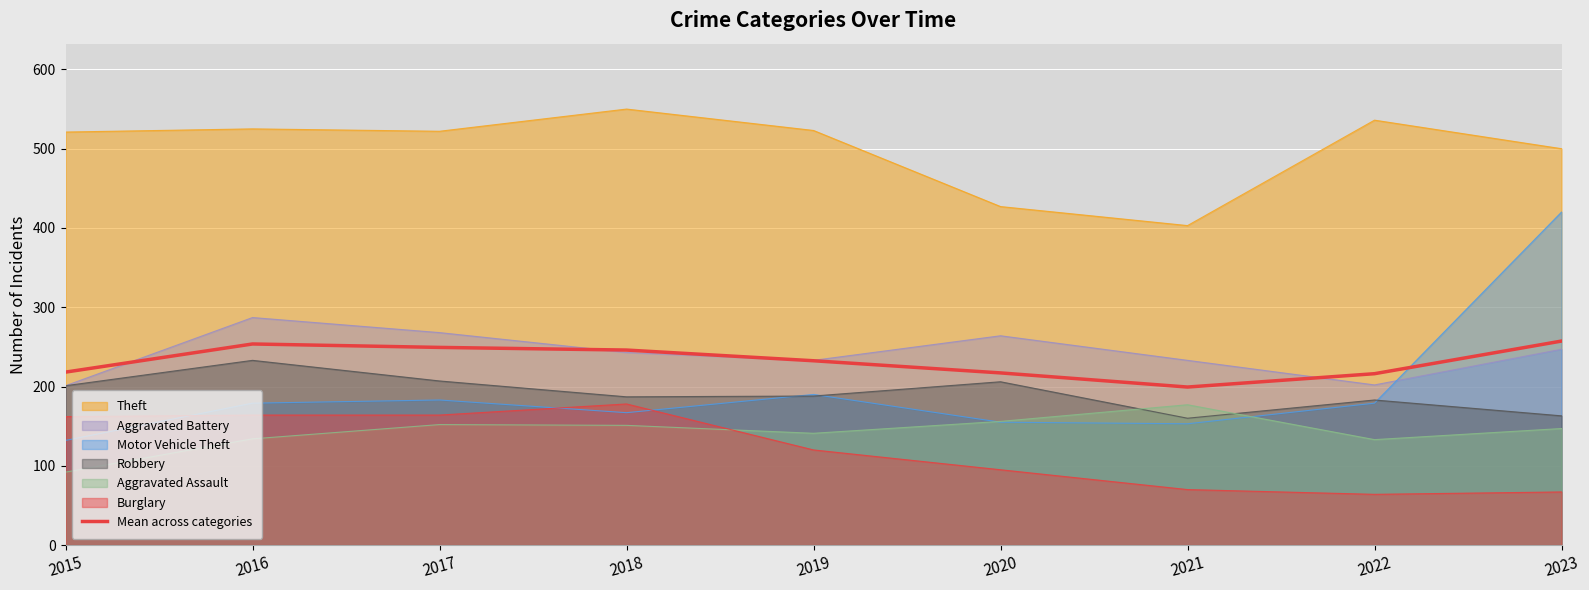

What is the value of the 2nd point from the left?

253.7